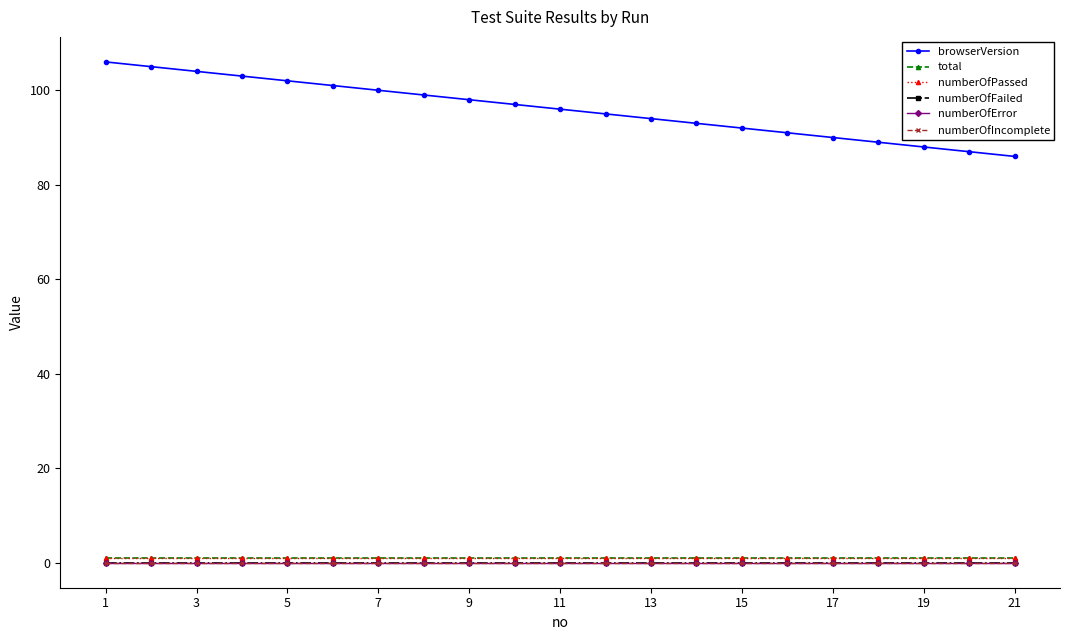

Is this an area chart (filled region under the line)?

No